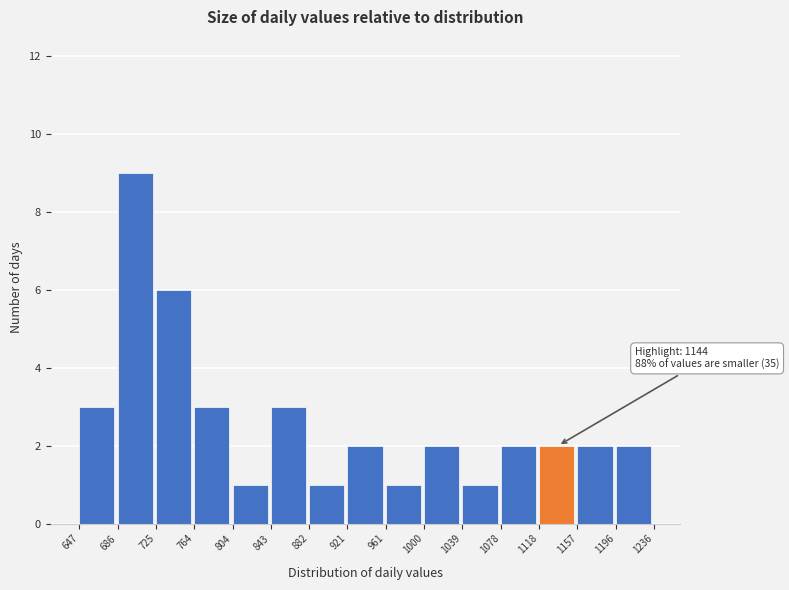

Over which range of the x-axis is the bar tallest?

686 to 725